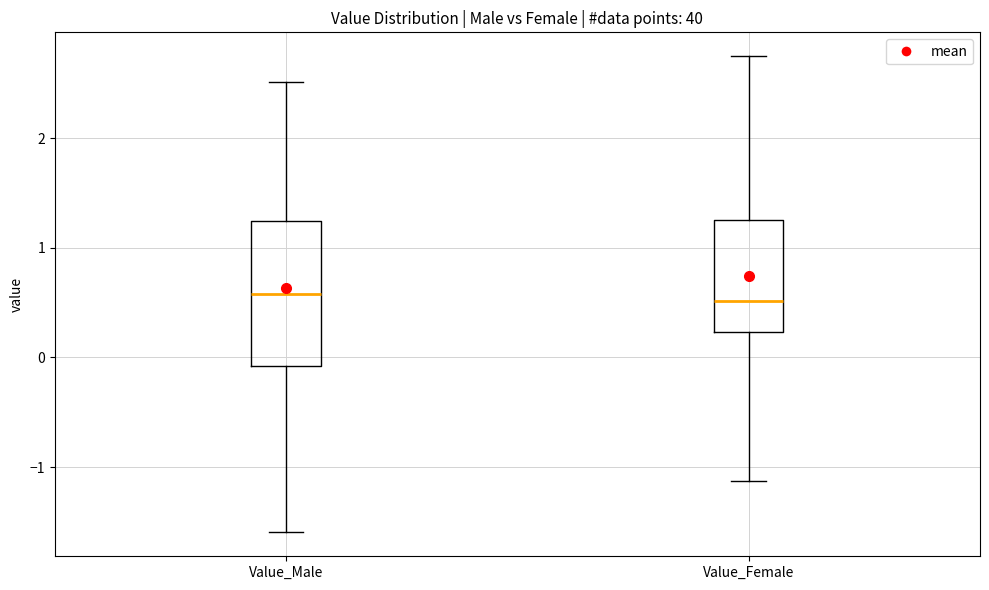

Reading left to right, read every box against the y-axis: the position of its median line, the range the box covers, and the ends of its whiskers. The values are not printed on the chart, so give them approximately, as read against the axis.

Value_Male: median 0.6, box -0.1 to 1.2, whiskers -1.6 to 2.5
Value_Female: median 0.5, box 0.2 to 1.3, whiskers -1.1 to 2.7